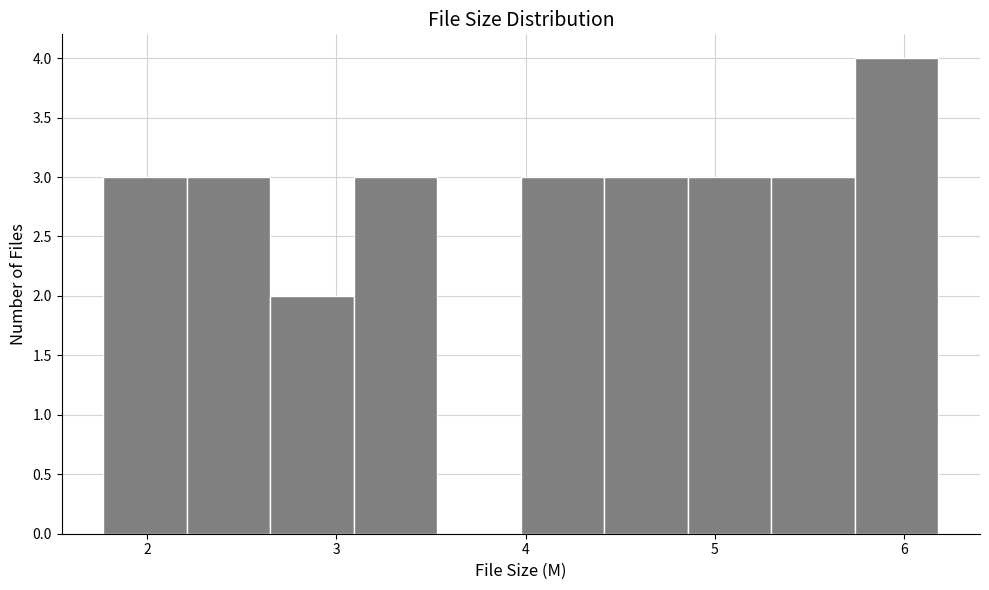

Over which range of the x-axis is the bar tallest?

5.7 to 6.2